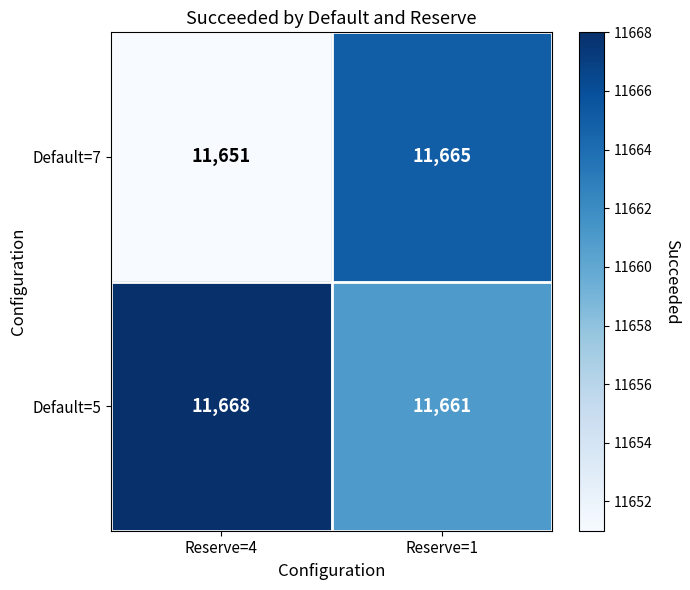

What is the maximum value shown in the chart?

11668